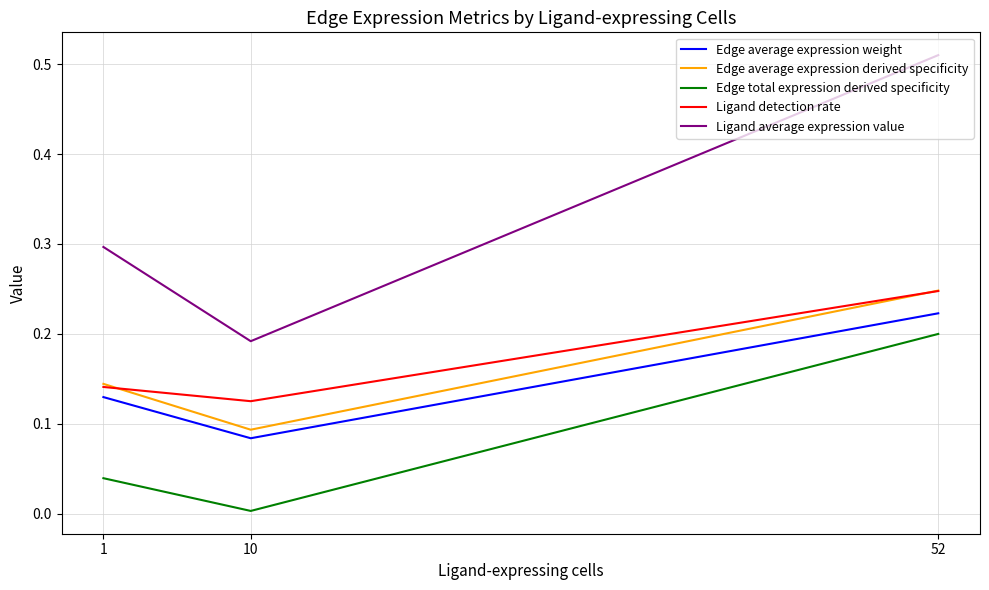

Which category has the lowest value across all series?

10